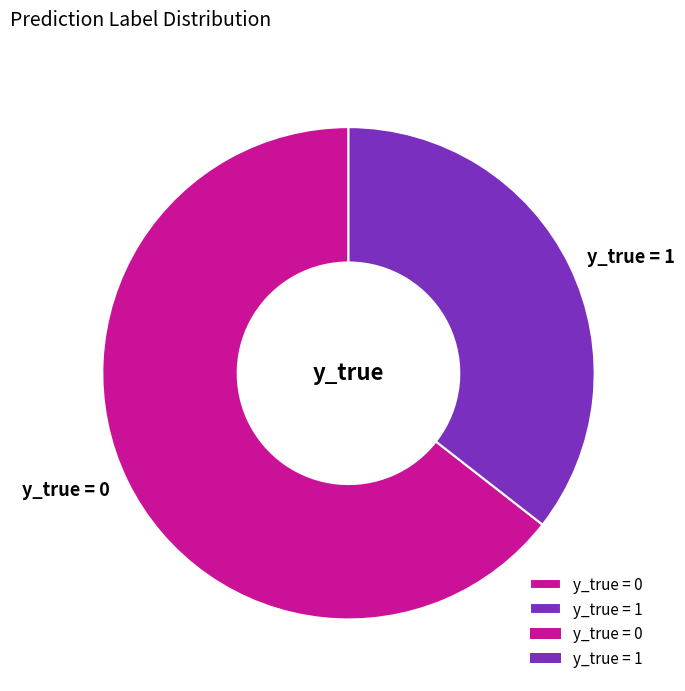

Is there a majority slice in this chart?

Yes